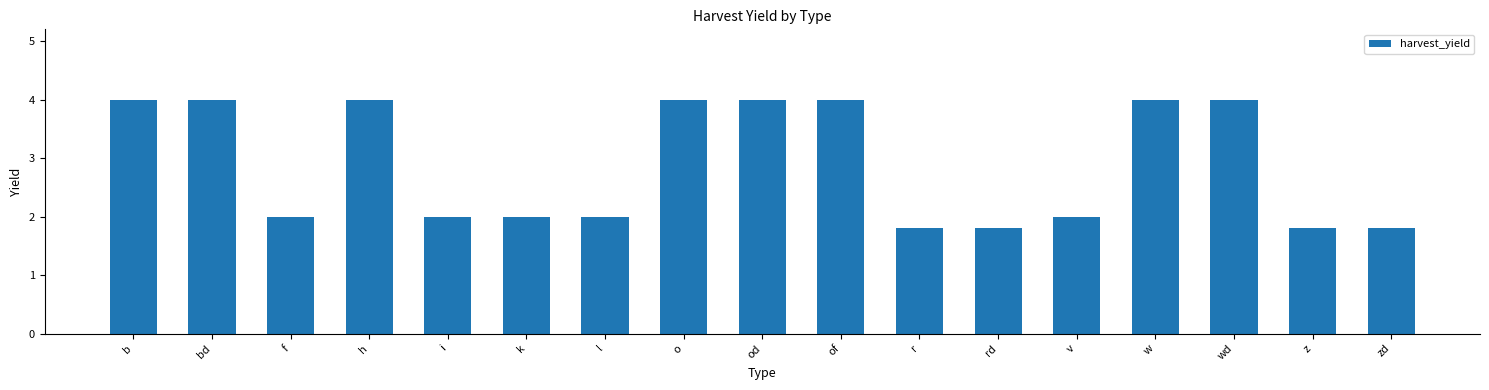

Read the value at b.

4.0